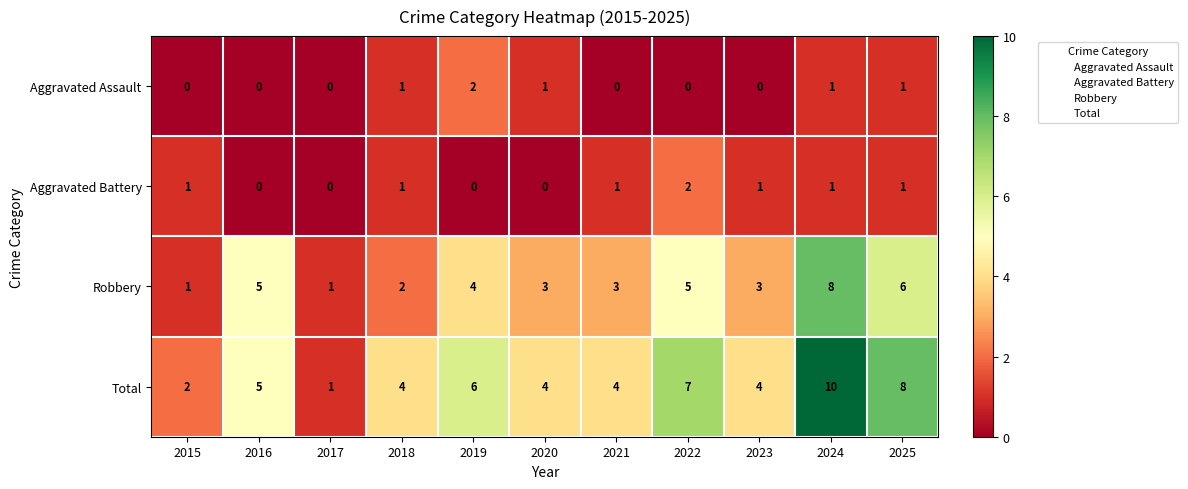

At which category does the chart reach its peak across all series?

2024